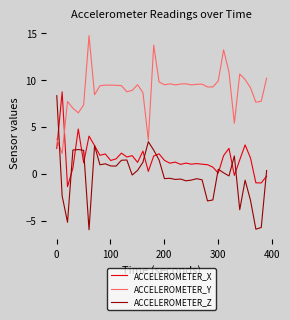

What is the greatest value displayed?

14.8